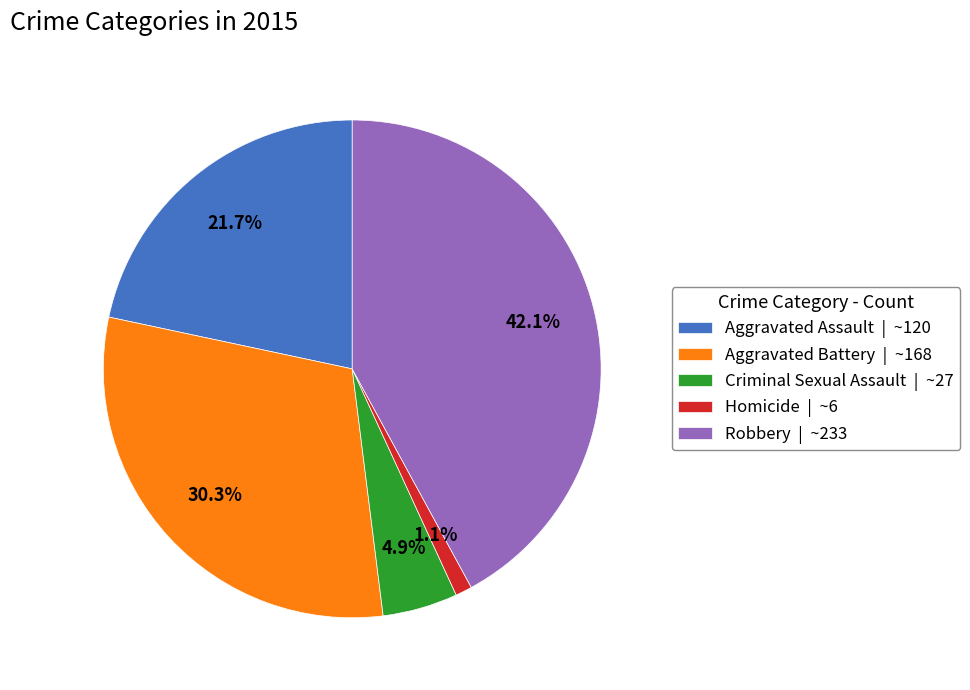

How many segments does this pie chart have?

5